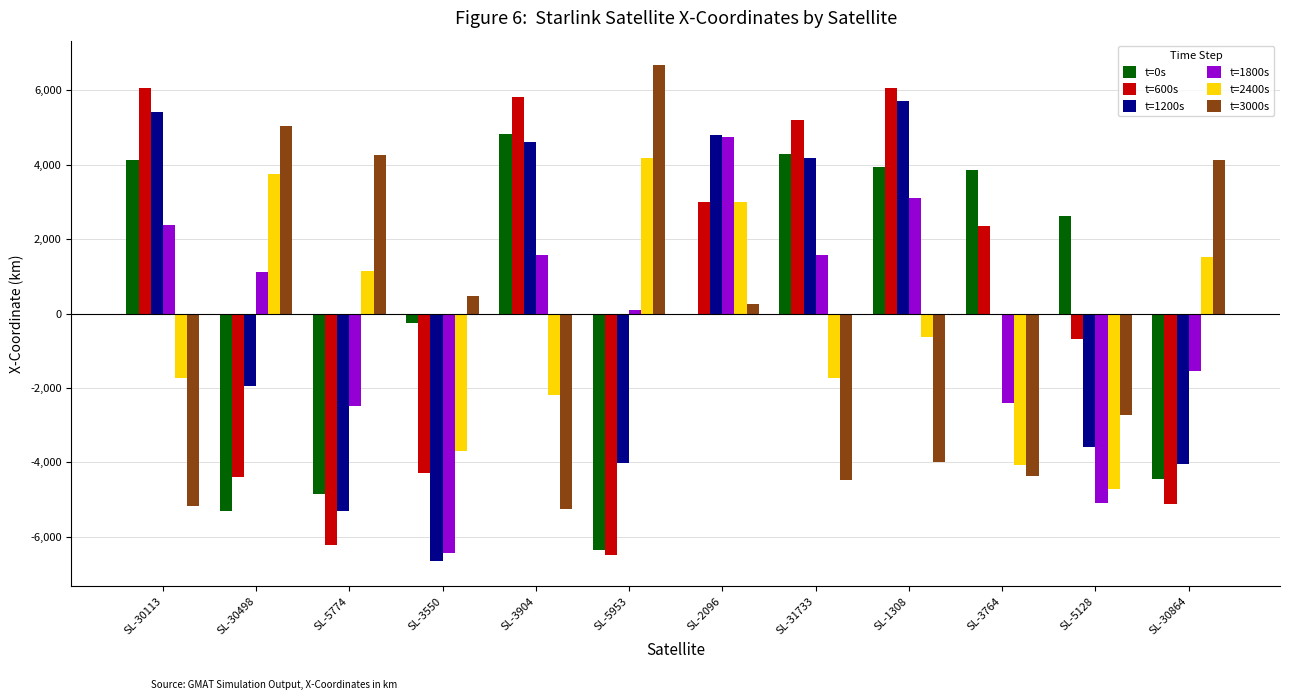

At which category does the chart reach its peak across all series?

SL-5953